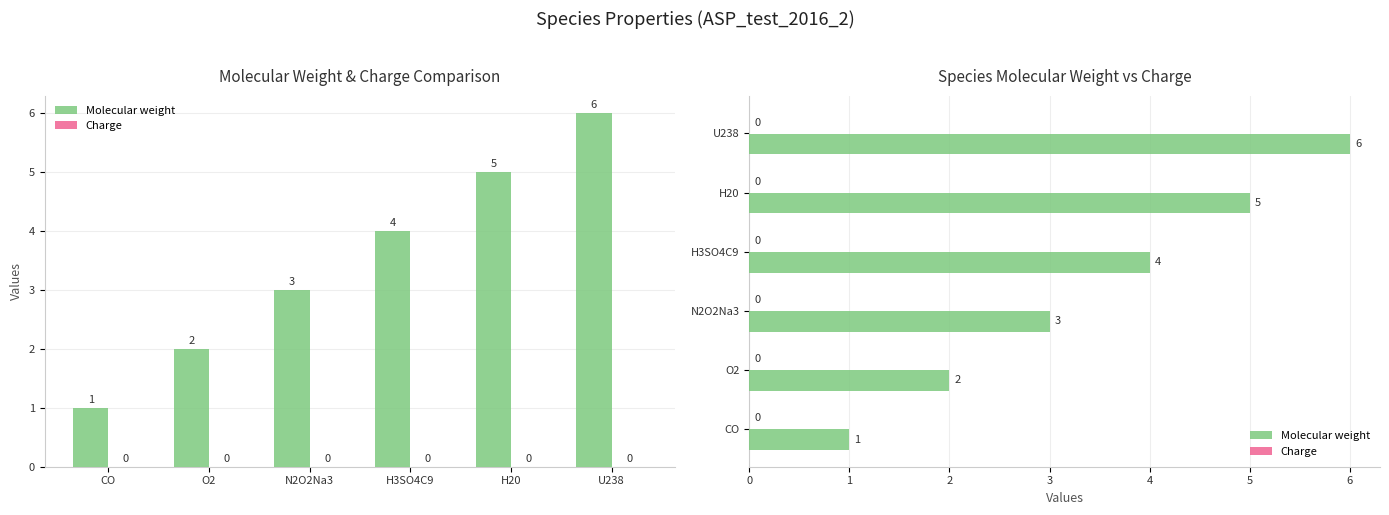

Does the chart contain stacked bars?

No